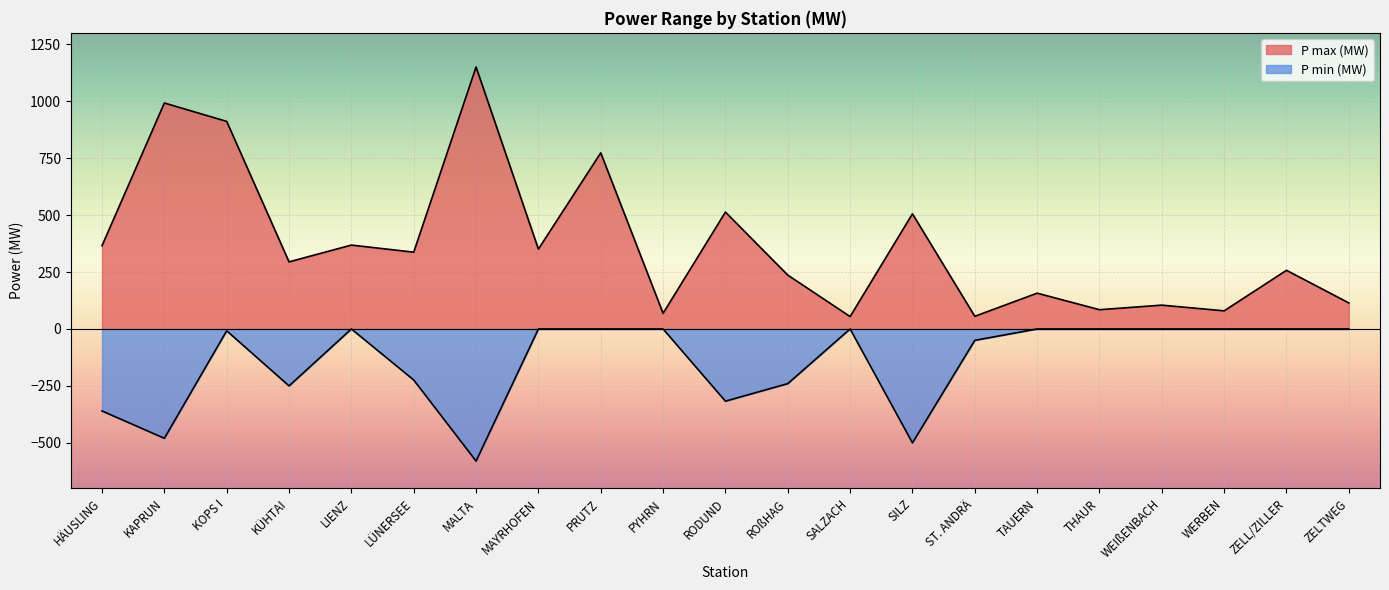

What is the spread (max minus min) of values at WERBEN?

79.6